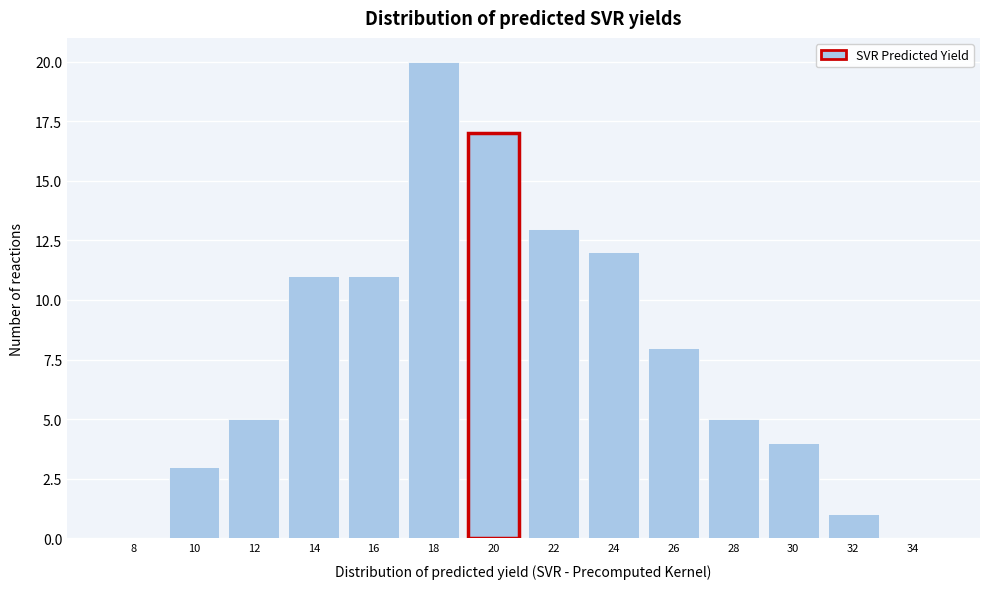

Reading left to right, extract all data points from this chart.

8=0	10=3	12=5	14=11	16=11	18=20	20=17	22=13	24=12	26=8	28=5	30=4	32=1	34=0